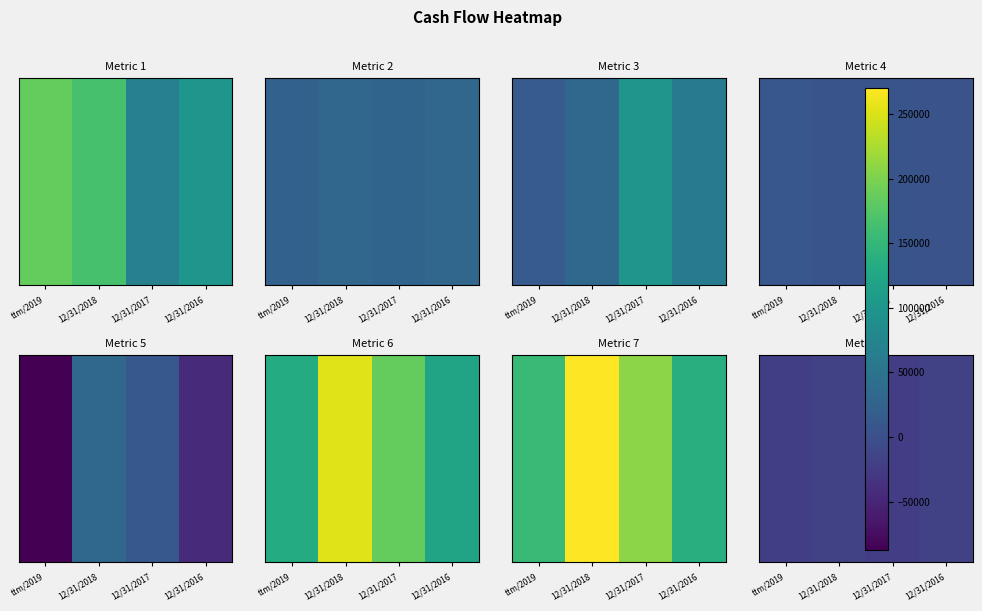

What is the greatest value displayed?

-17375